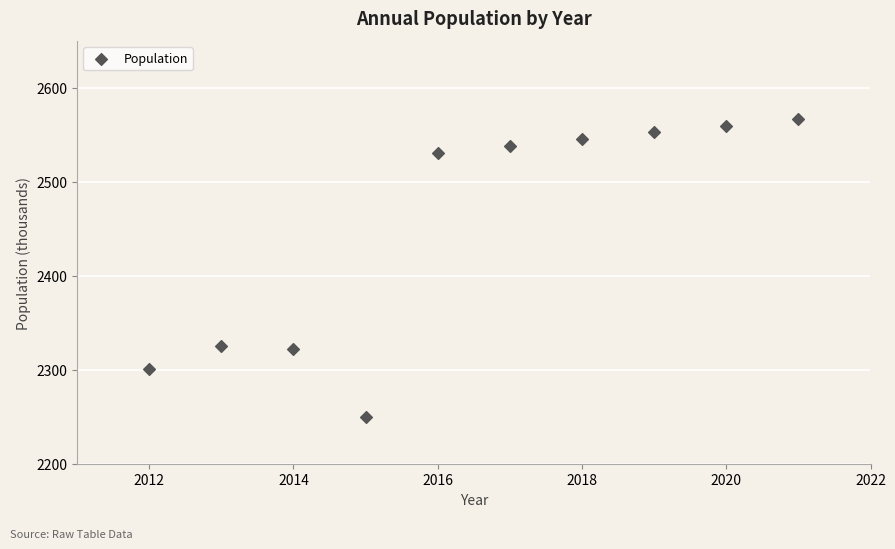

What is the average Y value?

2450